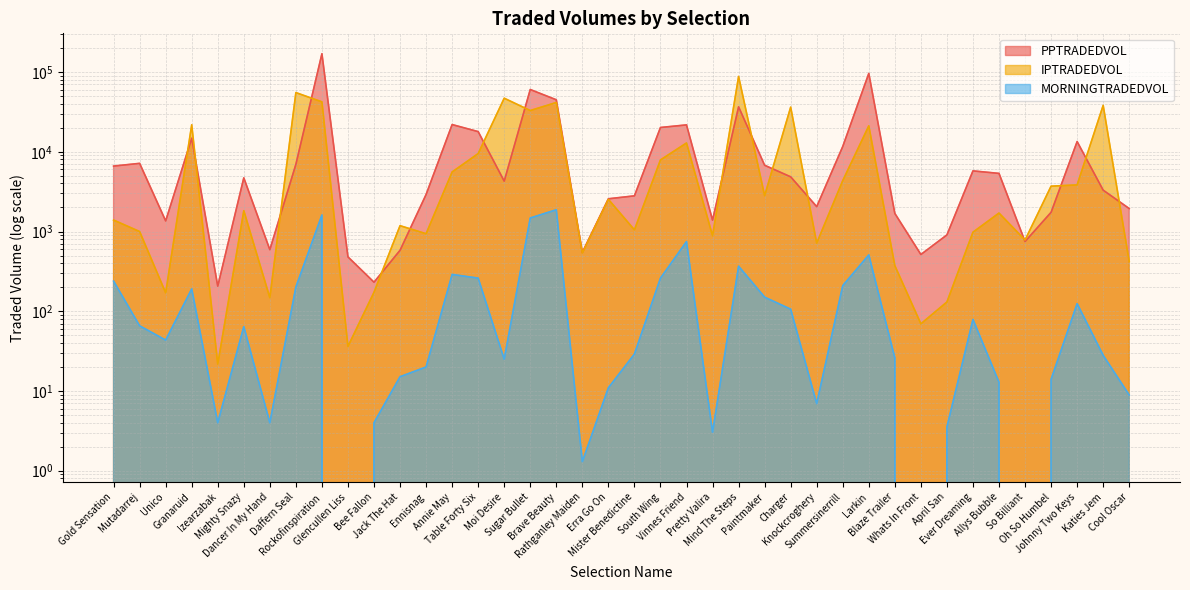

What is the greatest value displayed?

169535.7